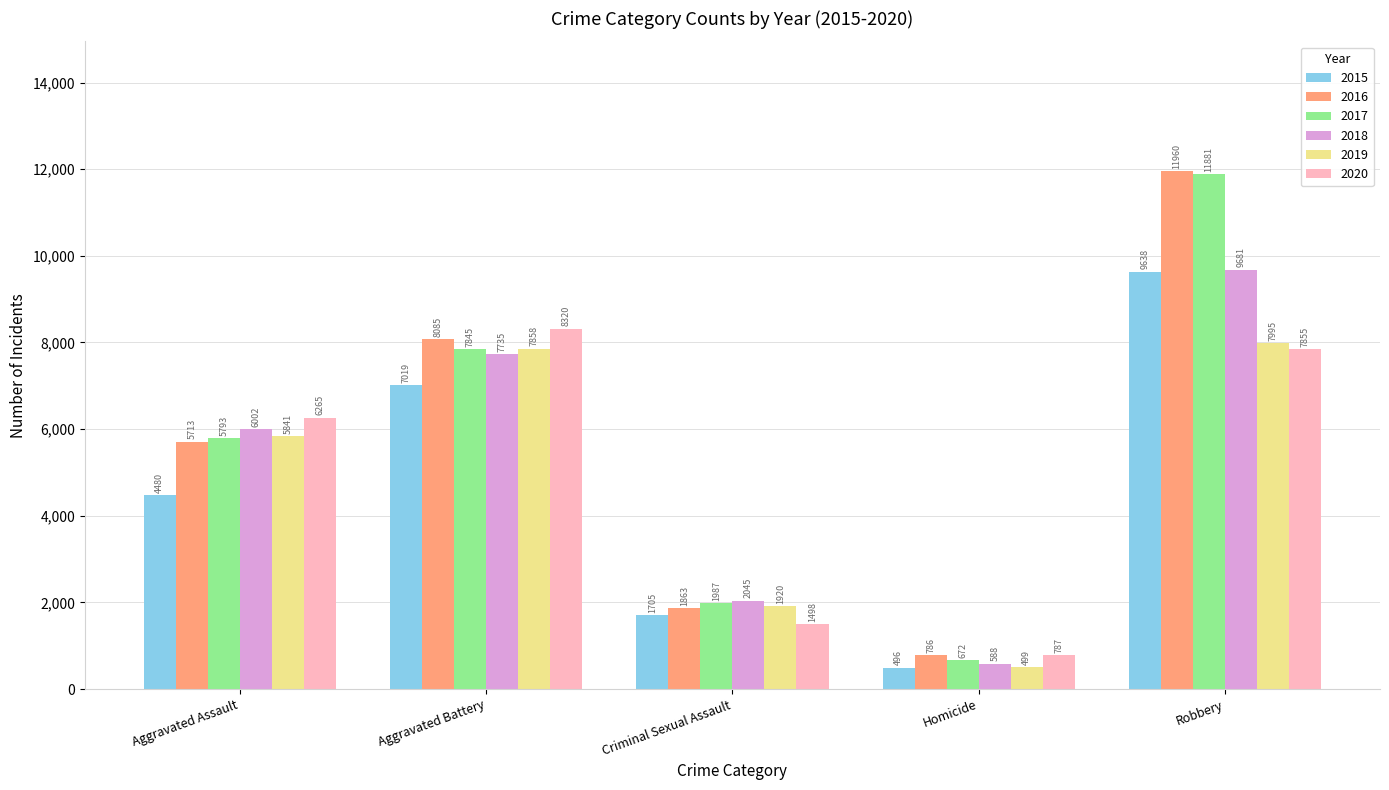

The value of 2015 at Aggravated Assault is 4480. True or false?

True